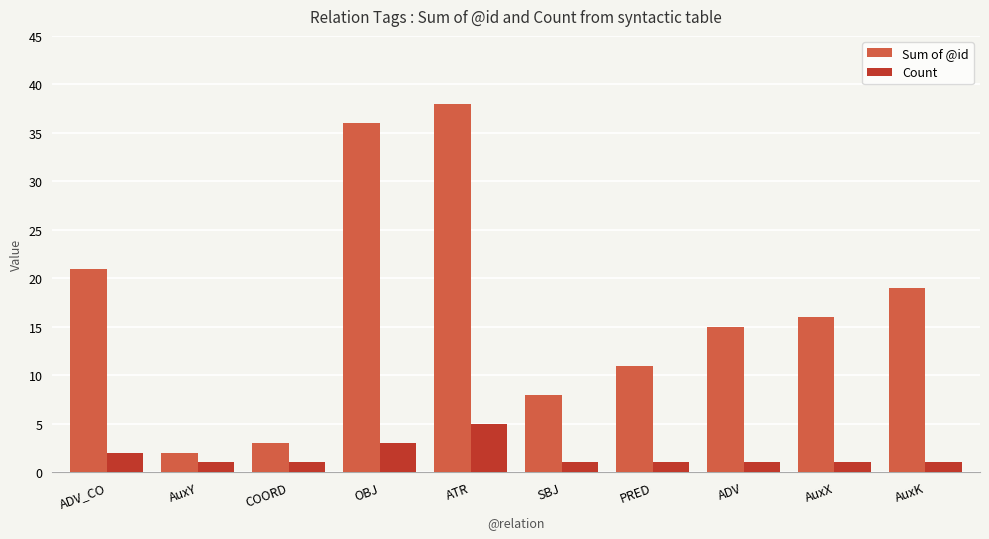

What is the label of the 4th bar from the right?

PRED